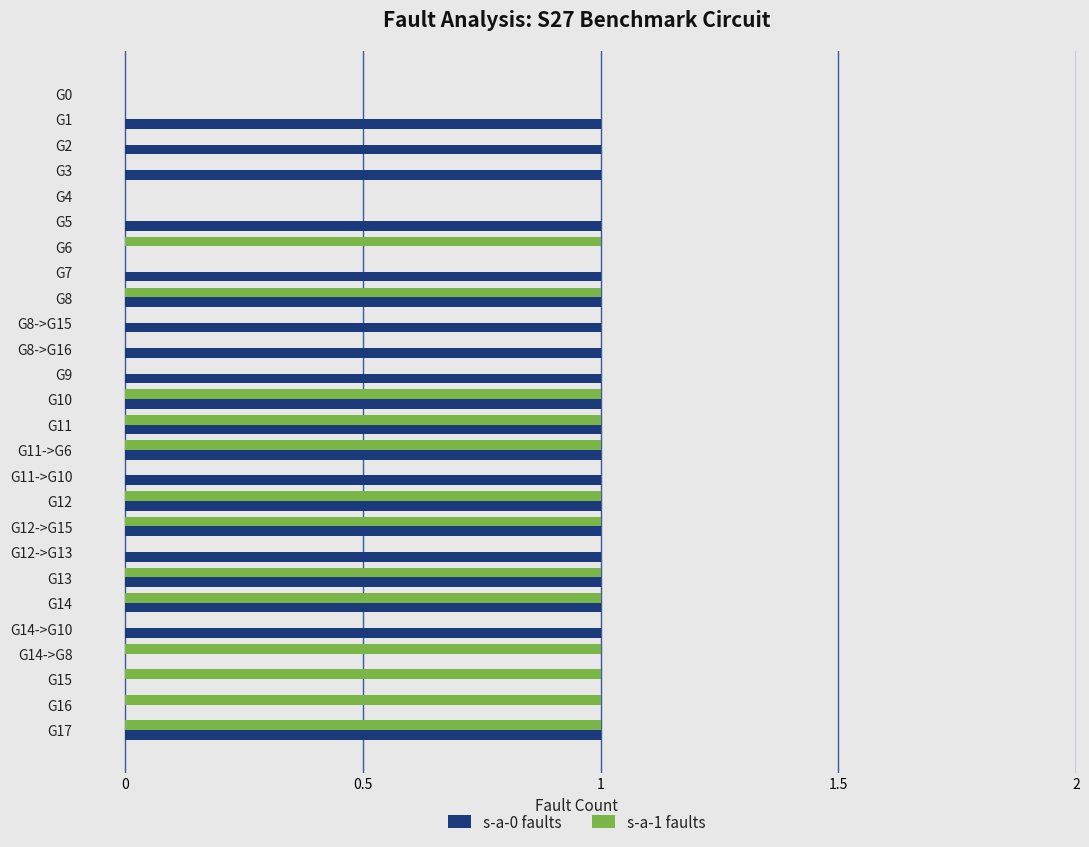

True or false: s-a-0 faults has a value of 1 at G10.

True